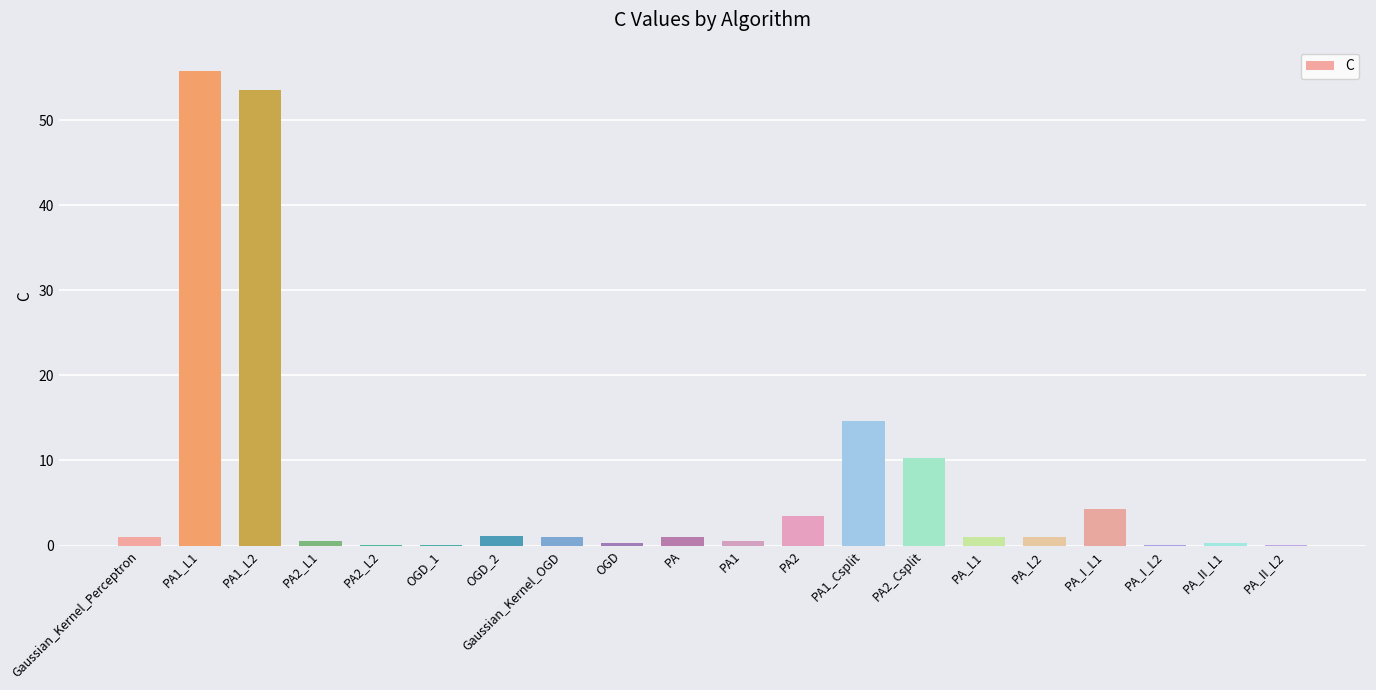

The chart shows a value of 1.0 at PA. True or false?

True